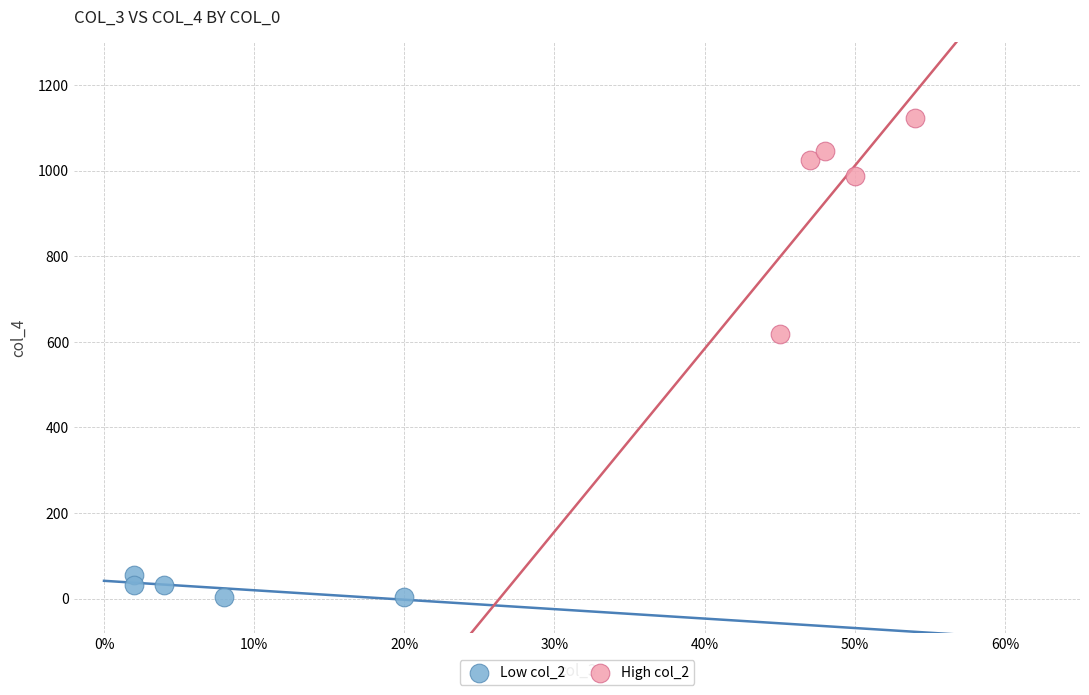

Which series has the largest Y range (max minus min)?

High col_2